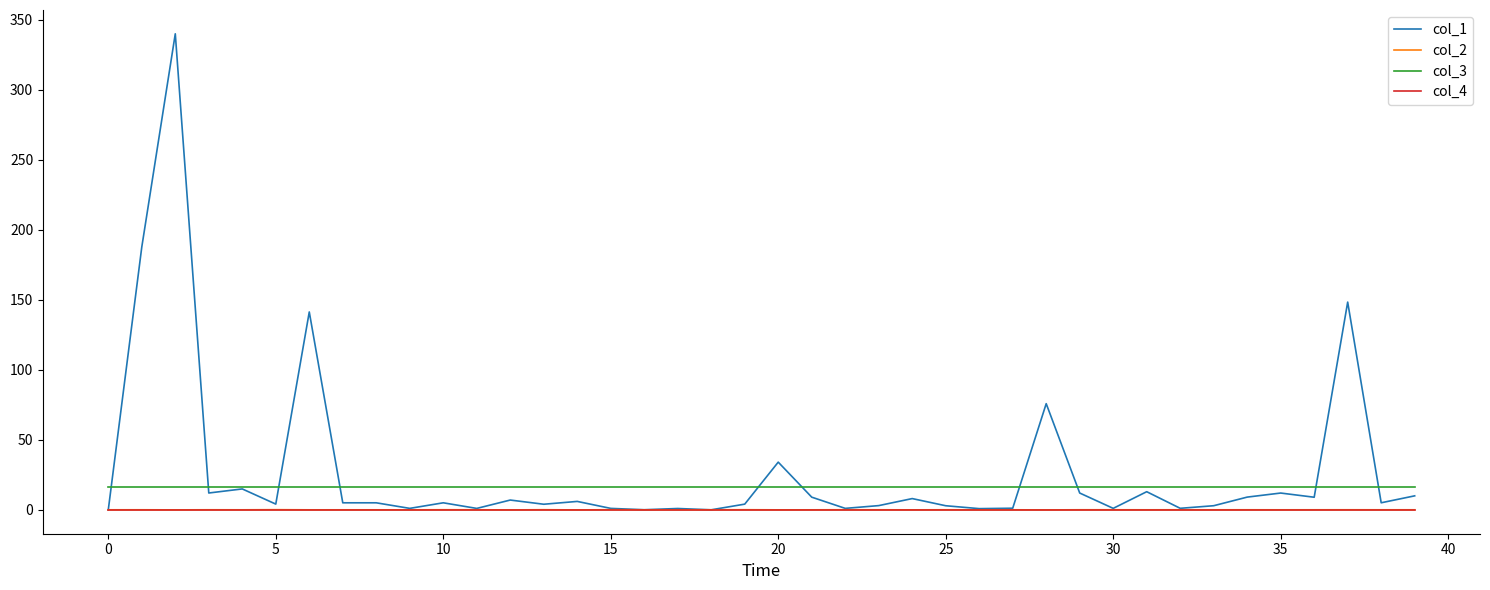

True or false: col_3 and col_4 intersect in this chart.

False